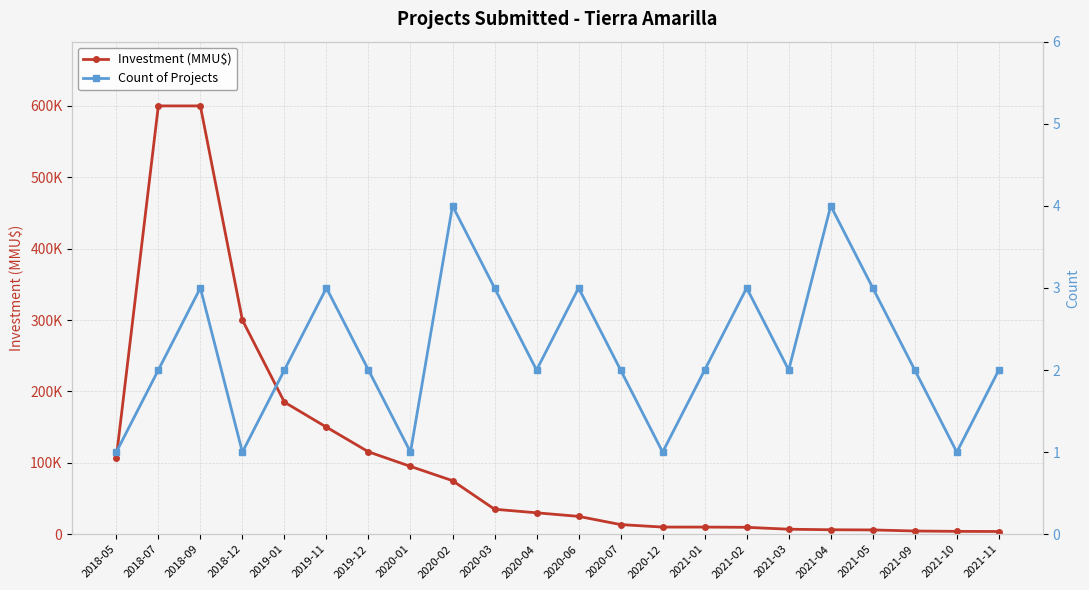

List the series in order of their overall mean, highest first.

Investment (MMU$), Count of Projects